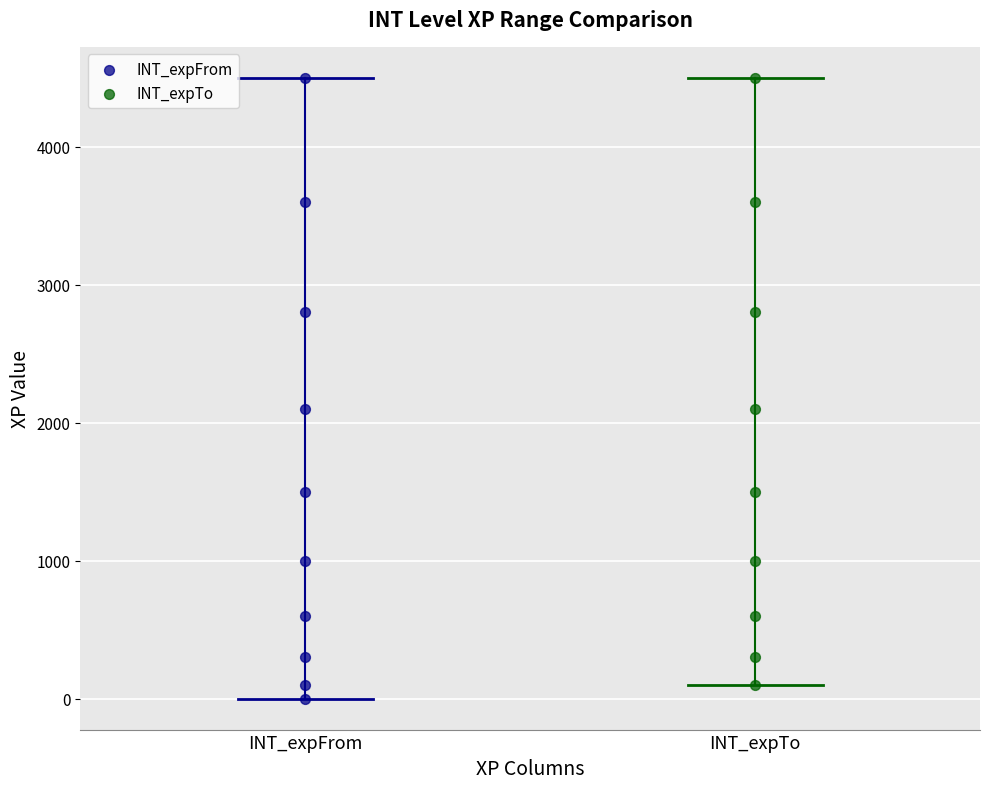

Which series has the widest spread of Y values?

INT_expFrom